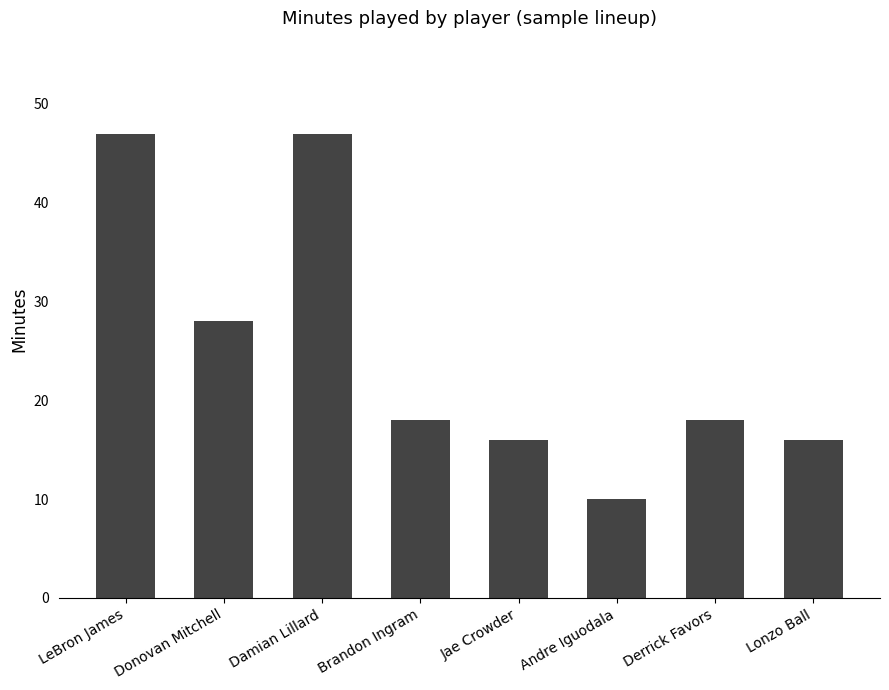

What is the approximate value at Brandon Ingram, to the nearest 10?

20